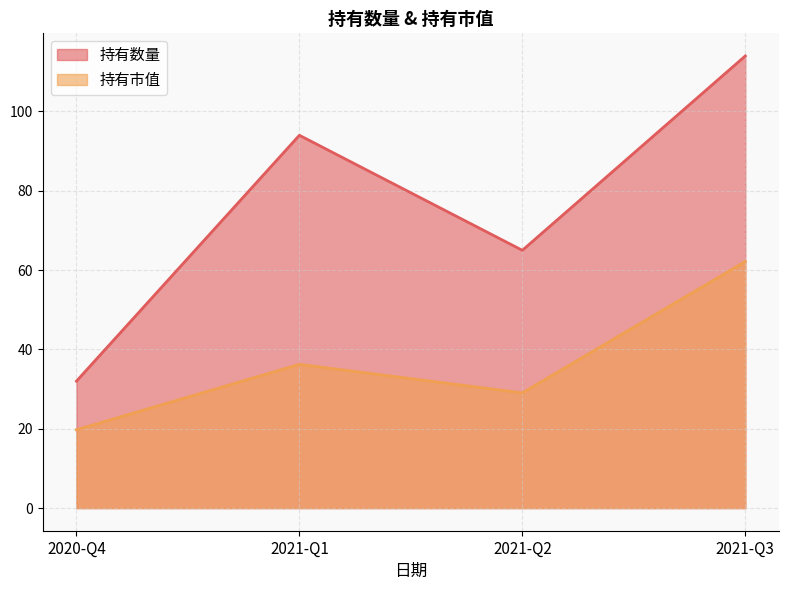

True or false: 持有市值 has a value of 29.1 at 2021-Q2.

True